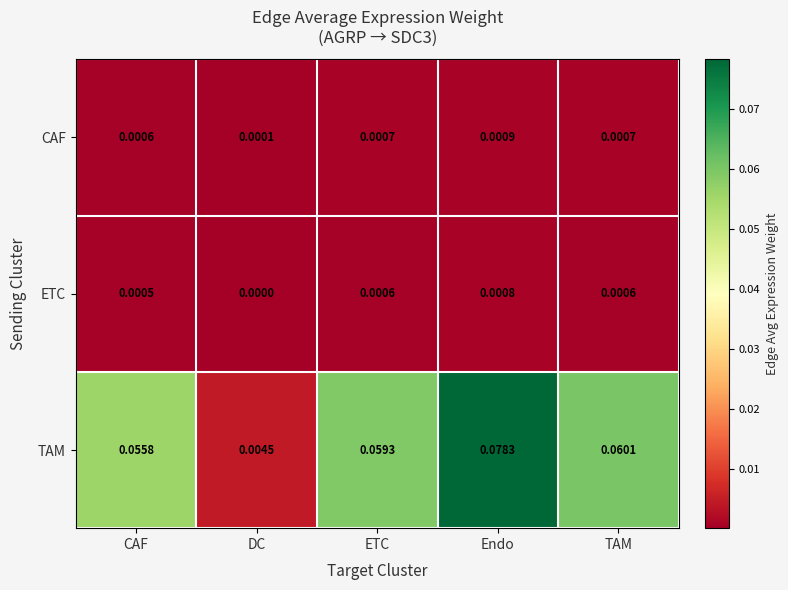

Rank the series by their maximum value, from highest to lowest.

TAM, CAF, ETC